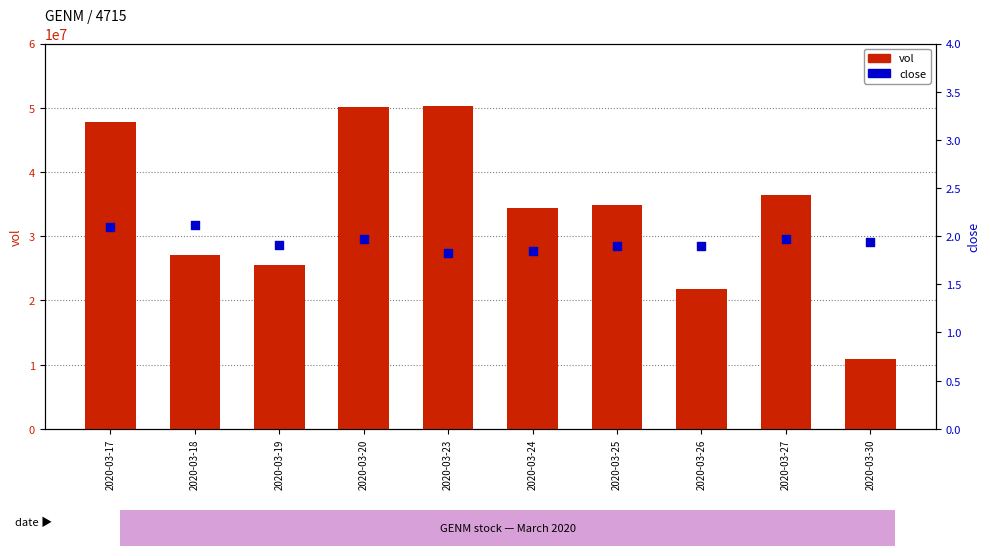

Which series has the widest spread of Y values?

vol